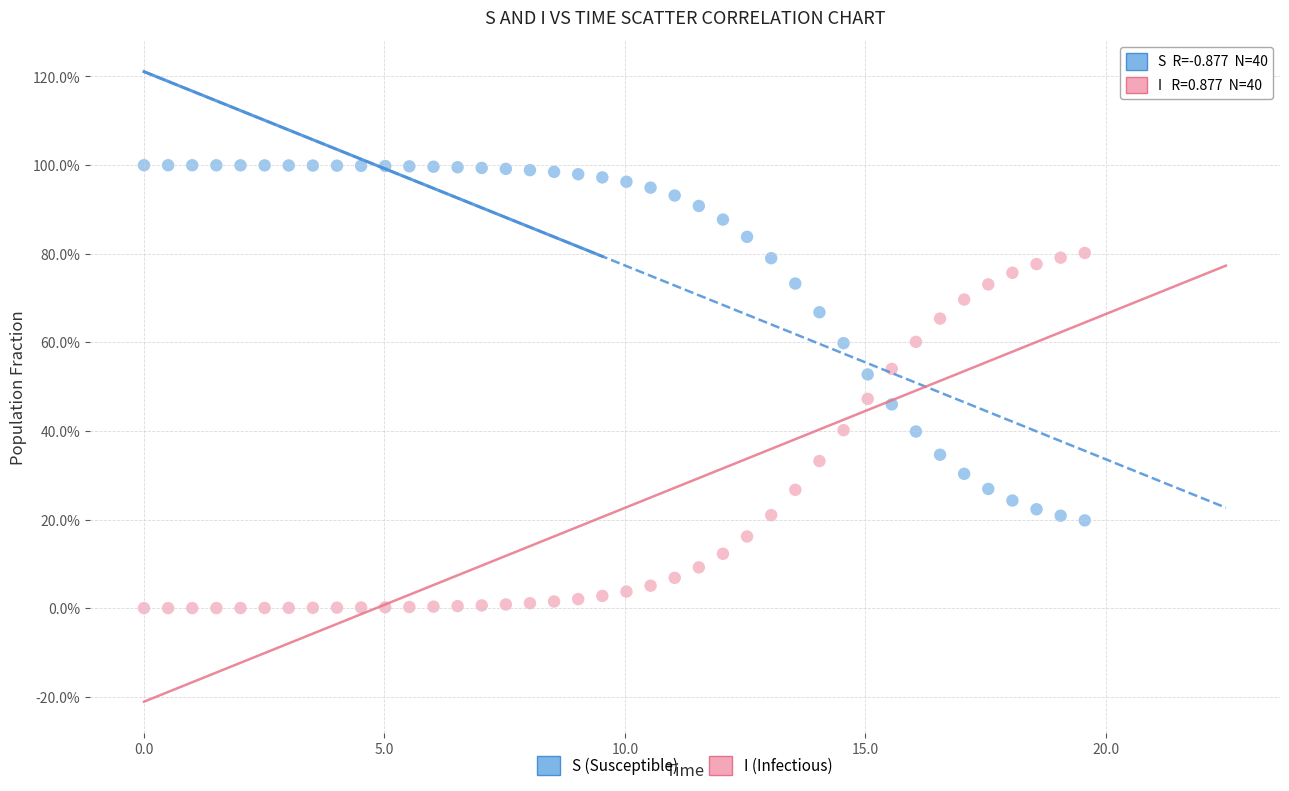

What are all the series names shown in the legend?

S (Susceptible), I (Infectious)